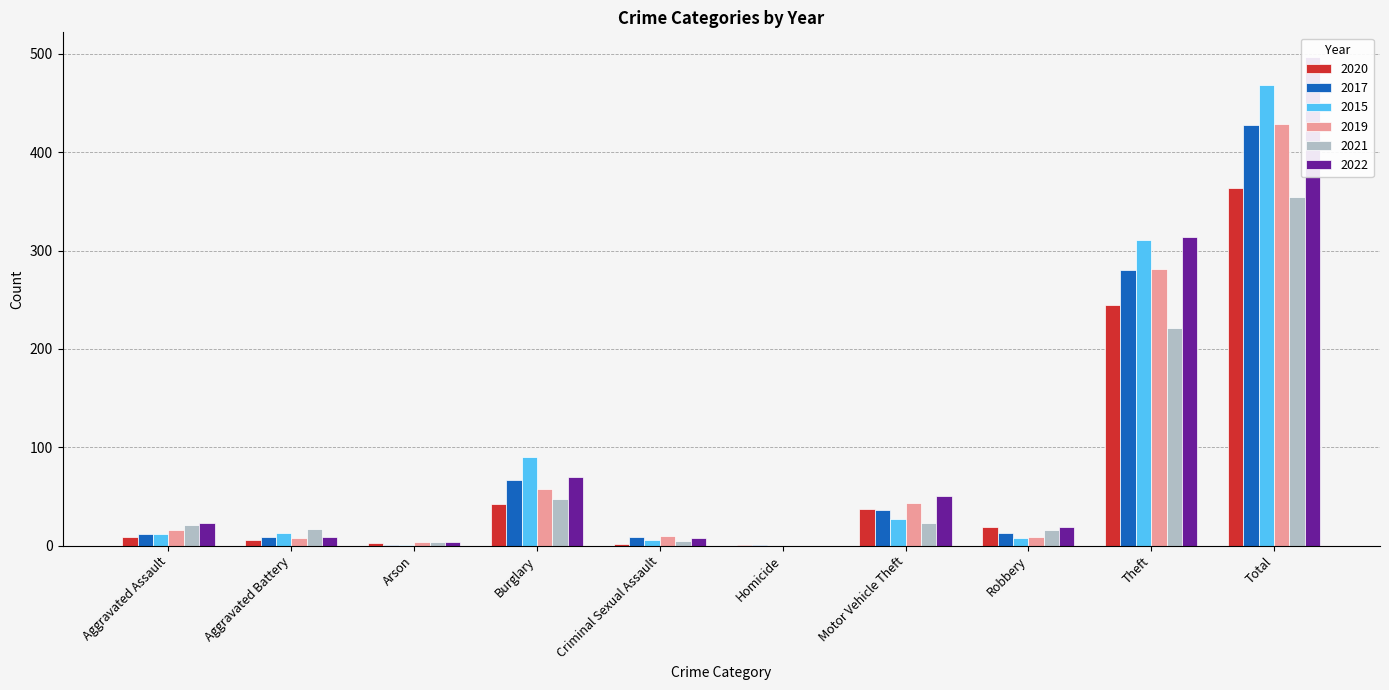

How many values in the 2020 series exceed 19?

4